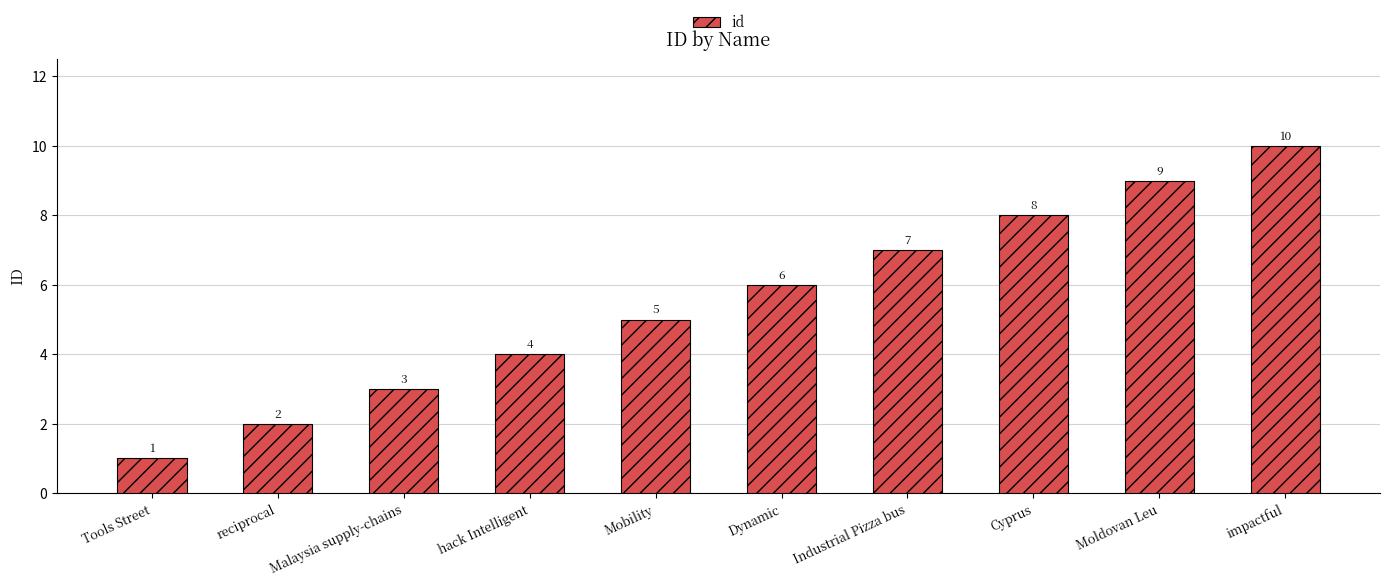

What is the label of the 8th bar from the left?

Cyprus